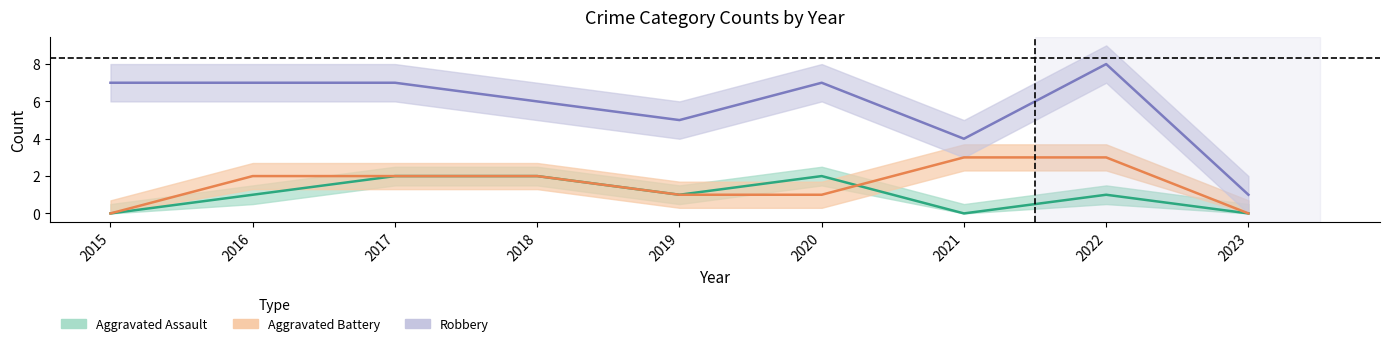

What is the total value across all series at 2021?

7